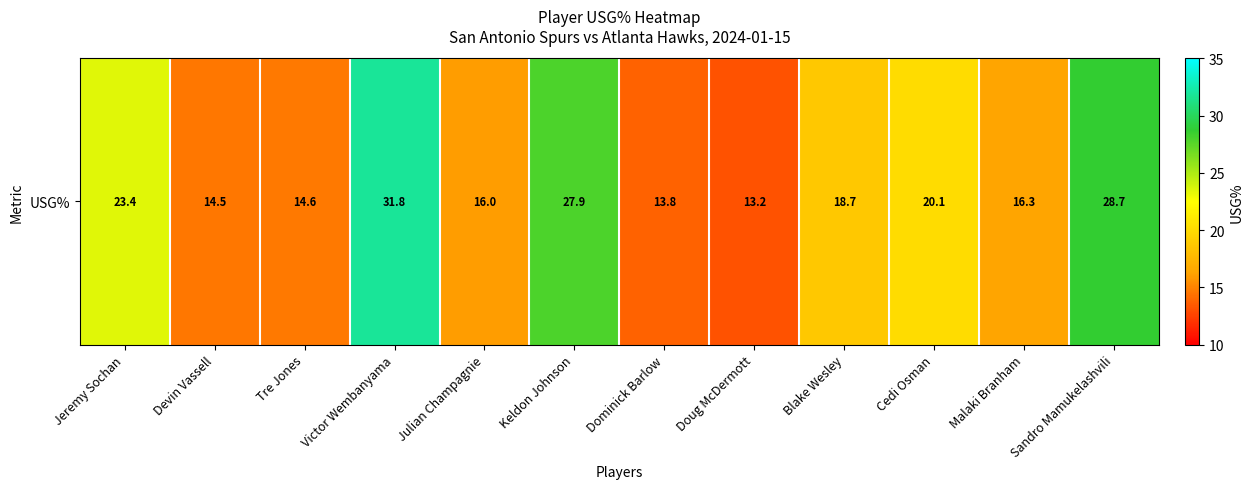

Which category has the highest value across all series?

Victor Wembanyama